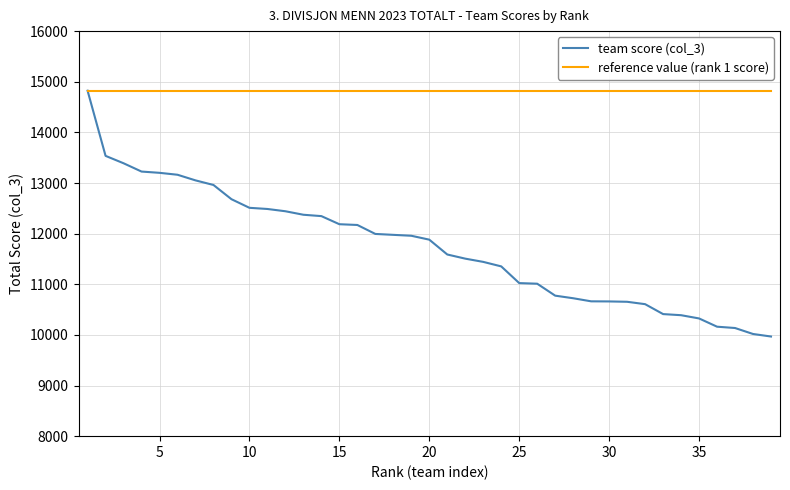

Which series has the largest total across all categories?

reference value (rank 1 score)